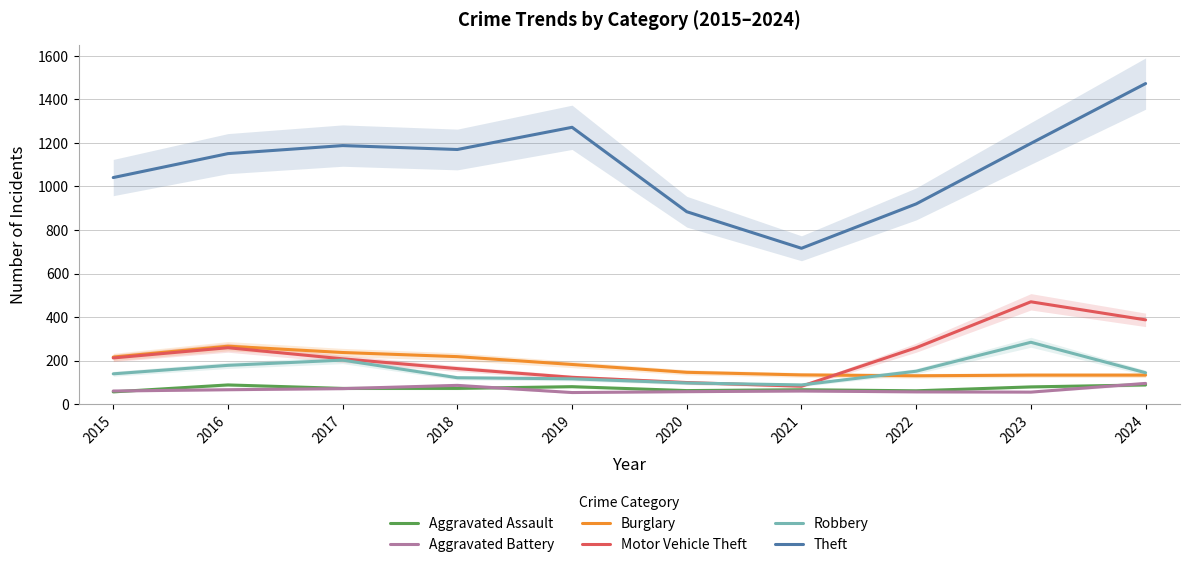

How many lines are shown in the chart?

6